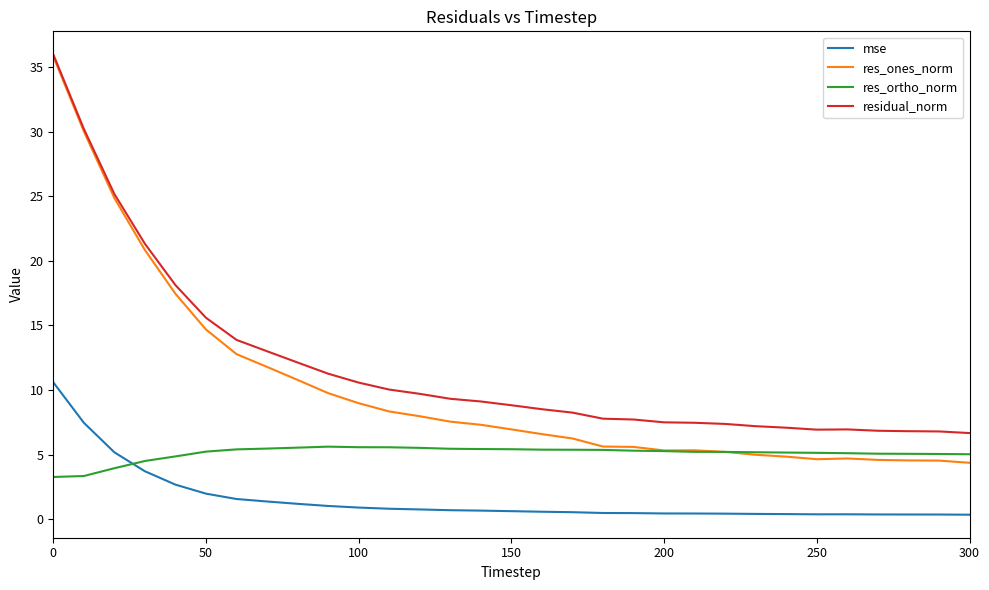

Which series has the largest total across all categories?

residual_norm